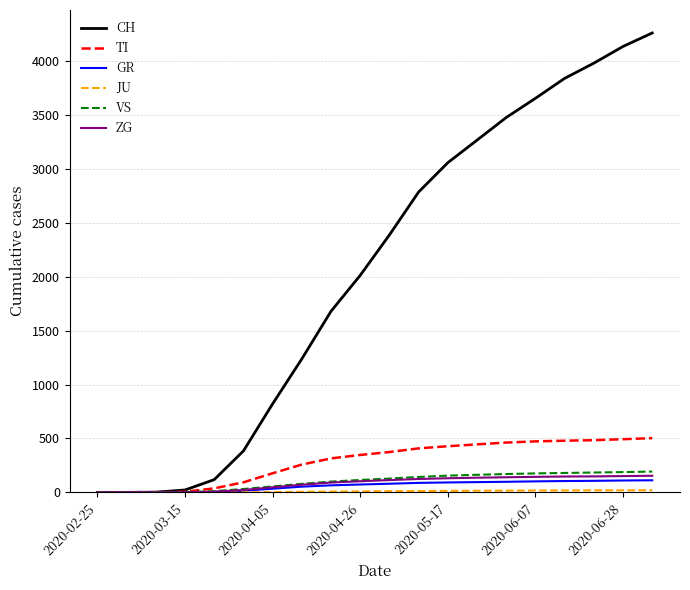

Which series has the largest total across all categories?

CH